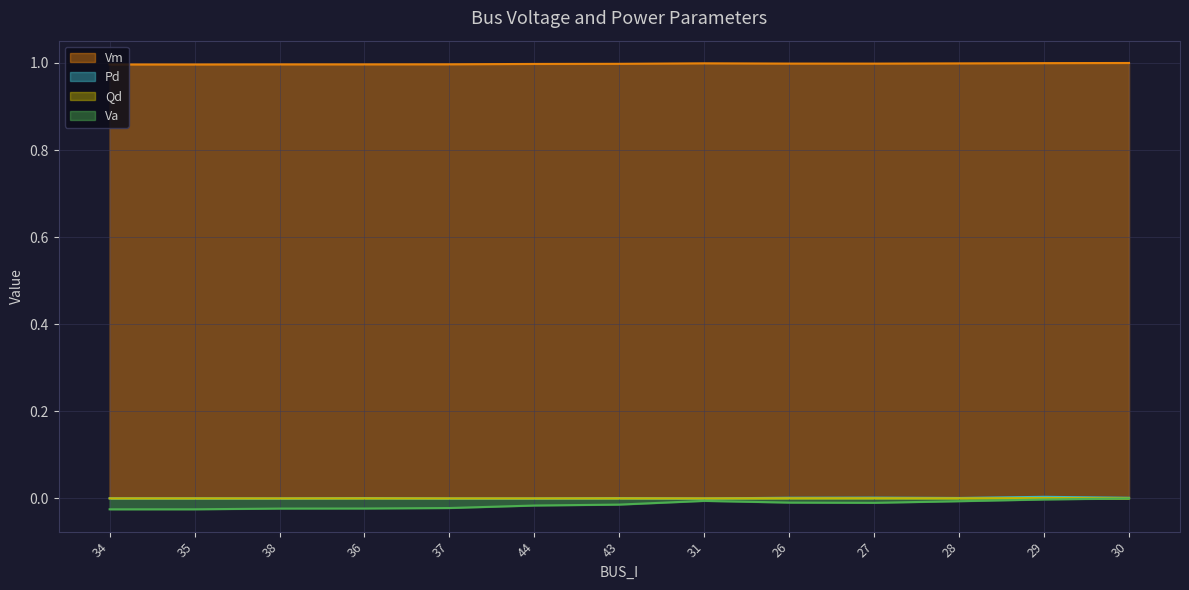

Which label corresponds to the largest value in the chart?

30